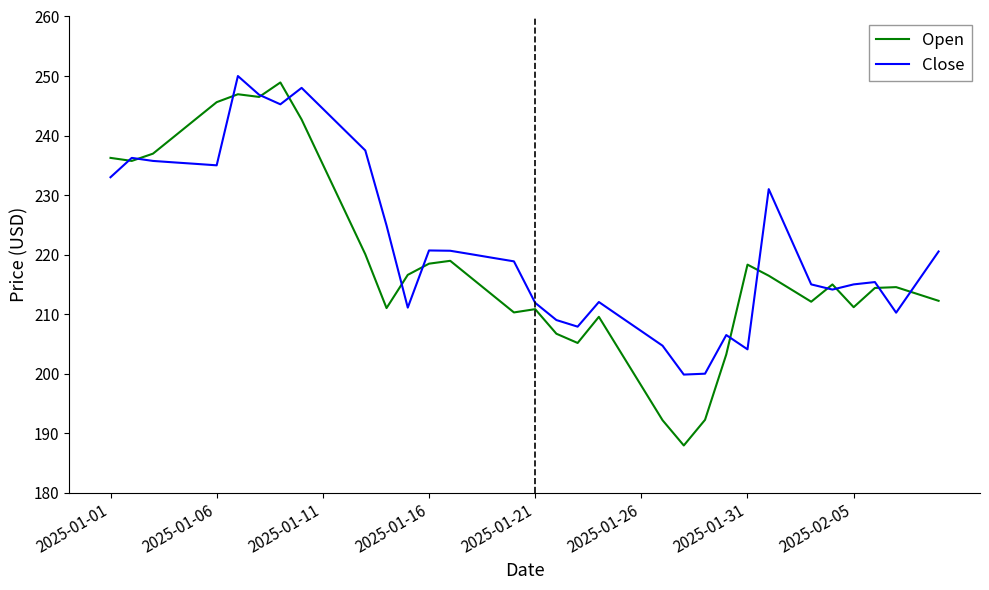

What is the greatest value displayed?

250.0